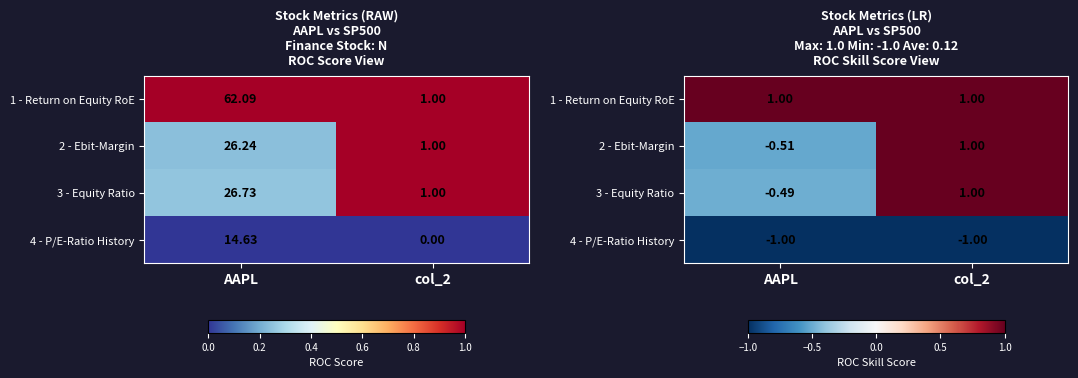

What is the difference between the highest and lowest values at col_2?

2.0